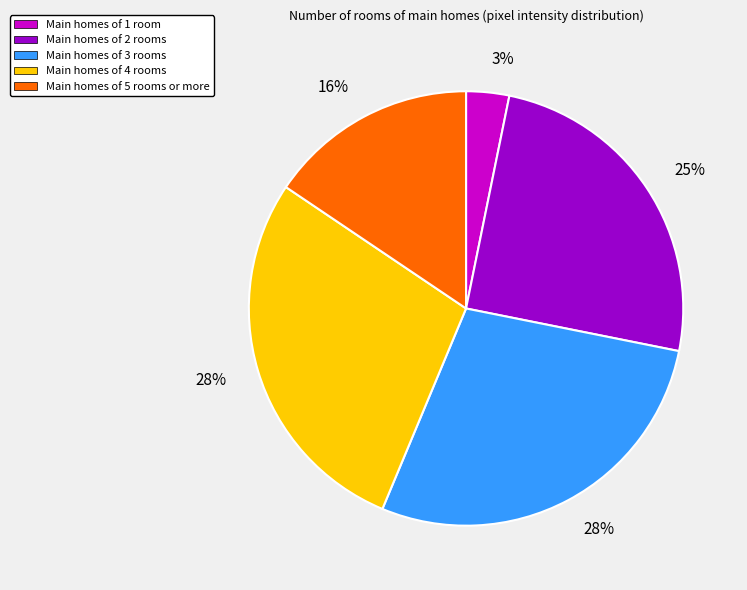

What percentage is the Main homes of 3 rooms slice, to the nearest percent?

28%